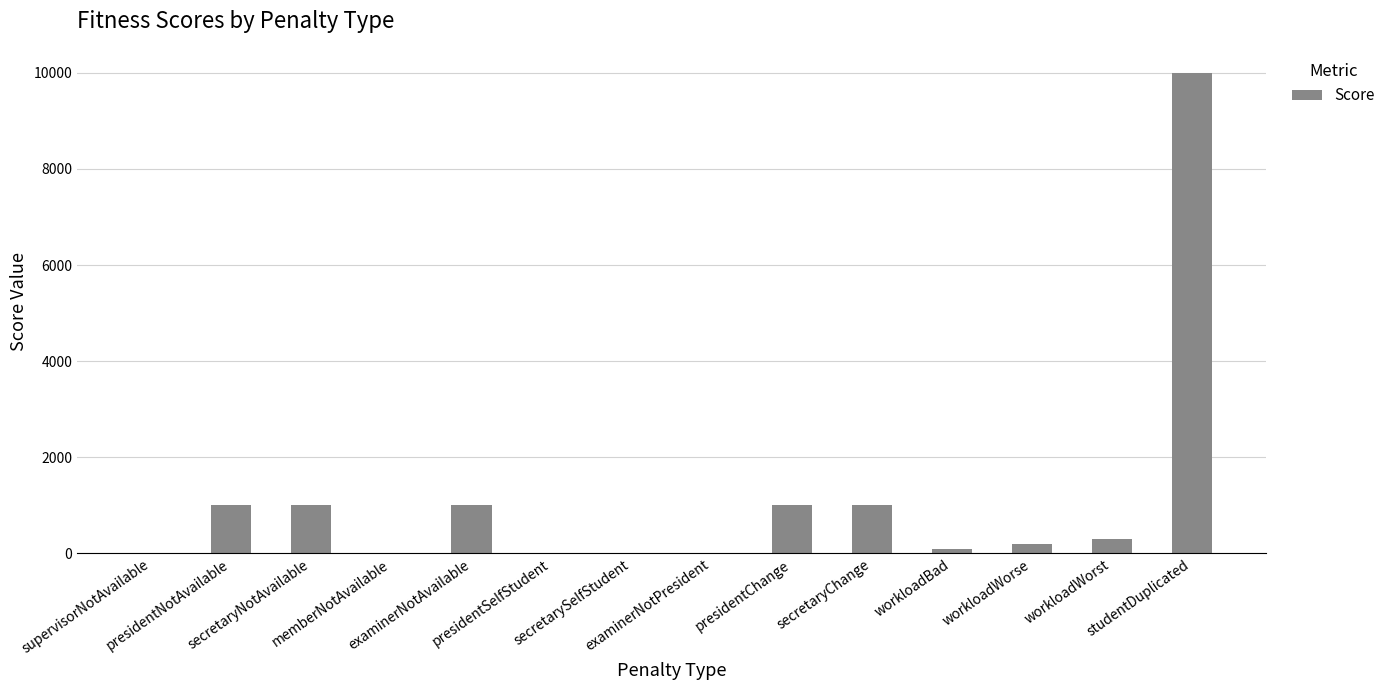

The chart shows a value of 5299 at studentDuplicated. True or false?

False